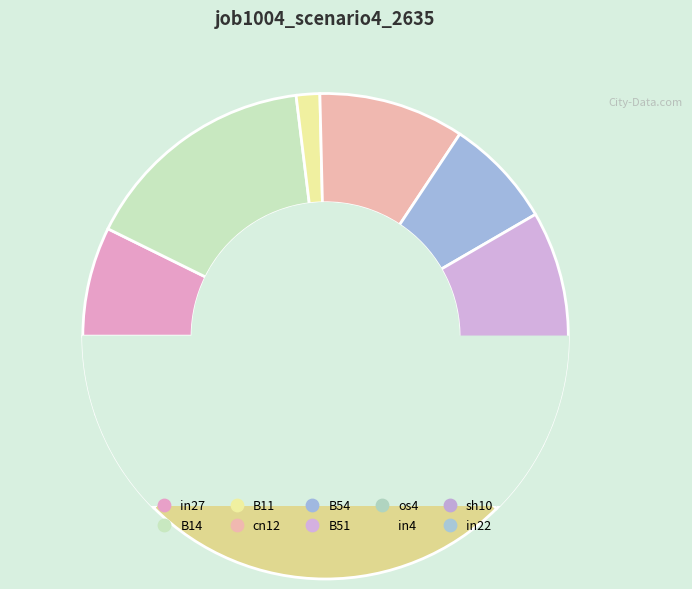

What is the smallest slice in the pie chart?

B11